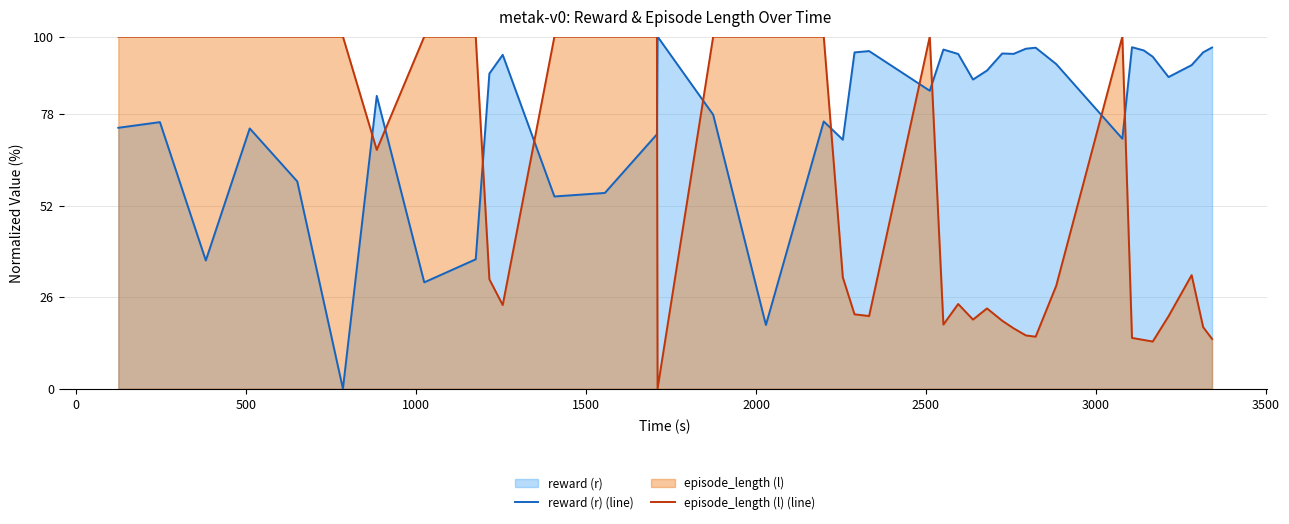

What is the difference between the second highest and second lowest values in the episode_length (l) (line) series?

86.6